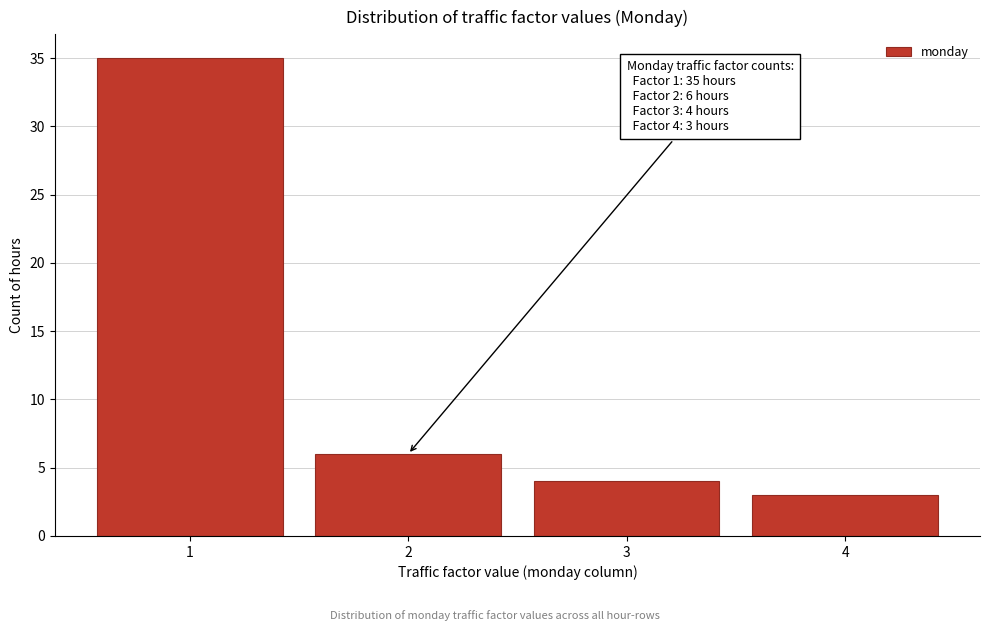

Over which range of the x-axis is the bar tallest?

0.5 to 1.5